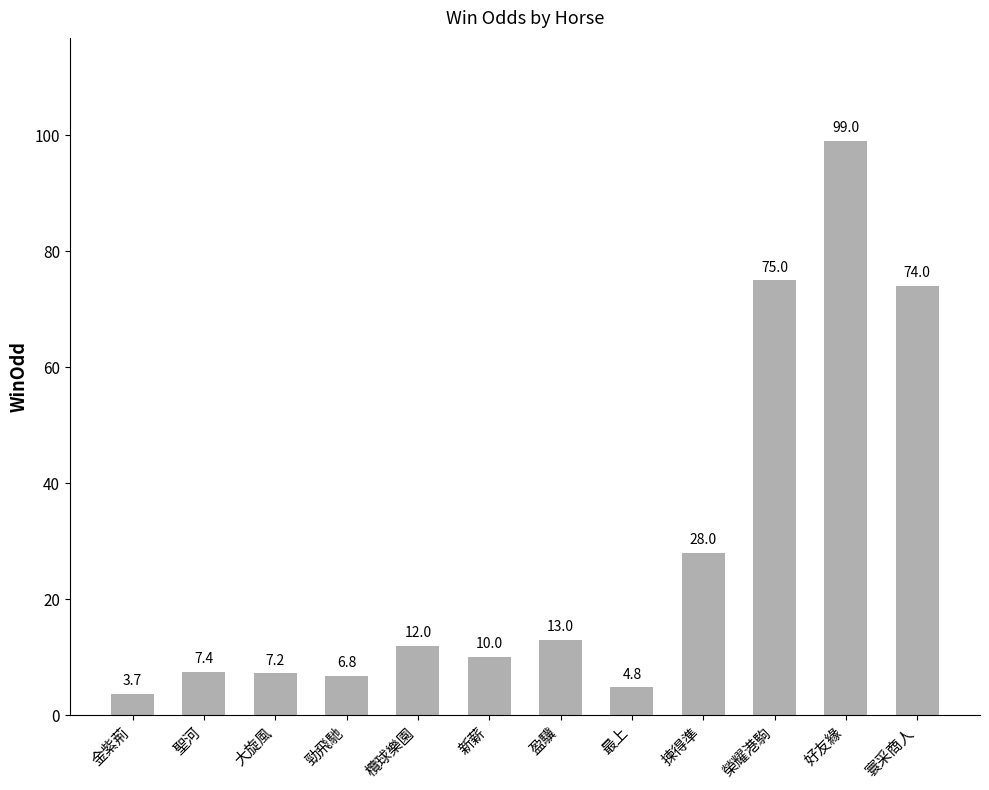

Reading right to left, transcribe all the data shown in this chart.

寰采商人=74.0	好友緣=99.0	榮耀港駒=75.0	揀得準=28.0	最上=4.8	盈驥=13.0	新薪=10.0	欖球樂園=12.0	勁飛馳=6.8	大旋風=7.2	聖河=7.4	金紫荊=3.7